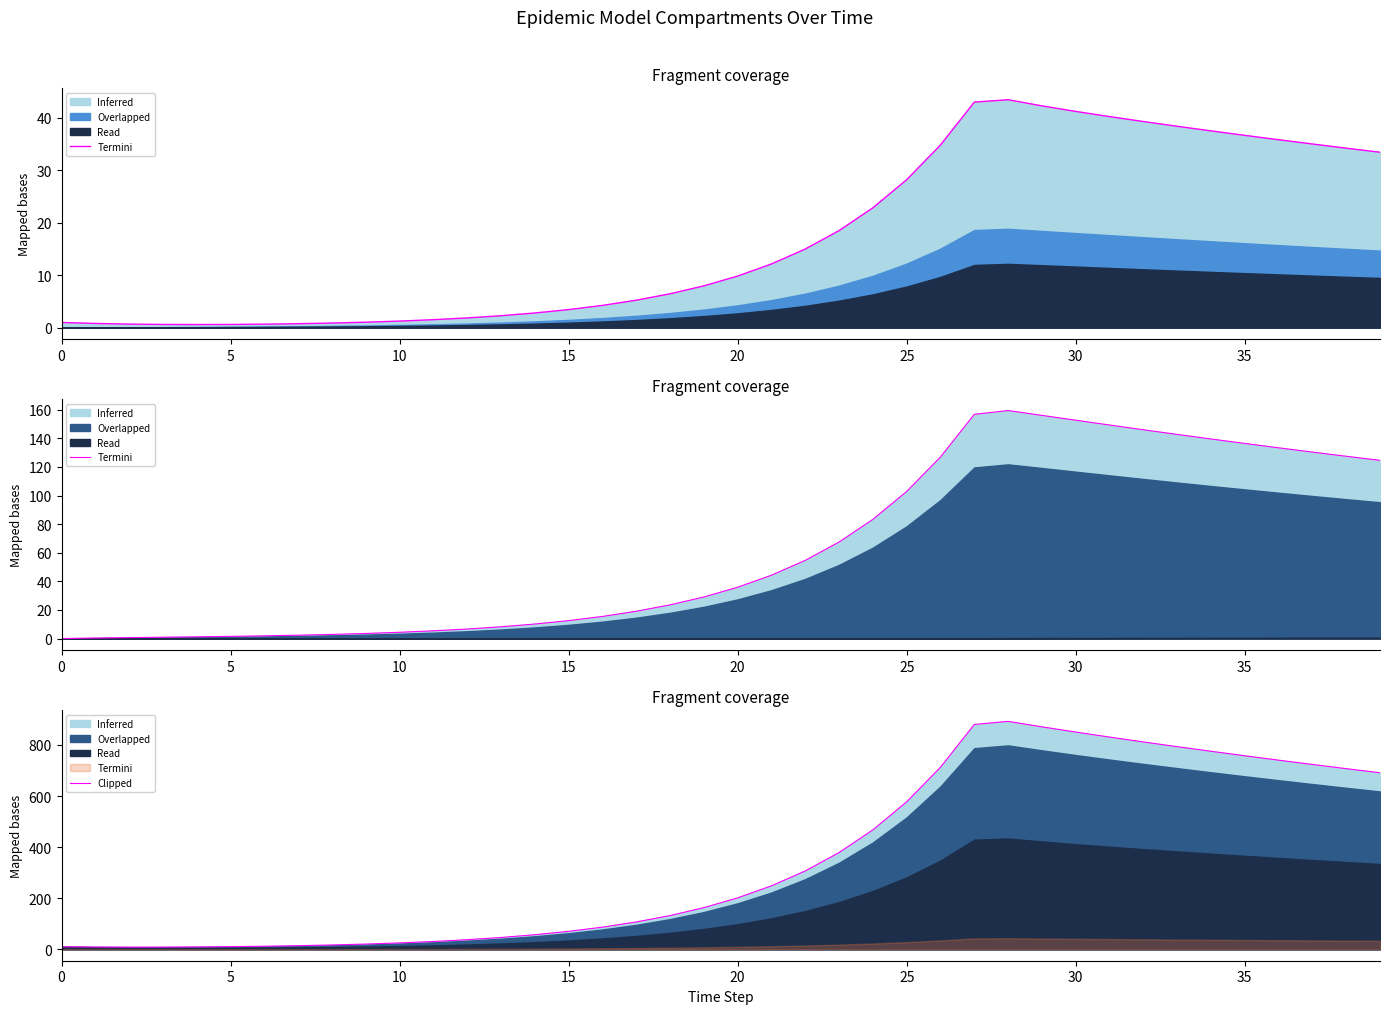

Between 18 and 24, which is larger?

24